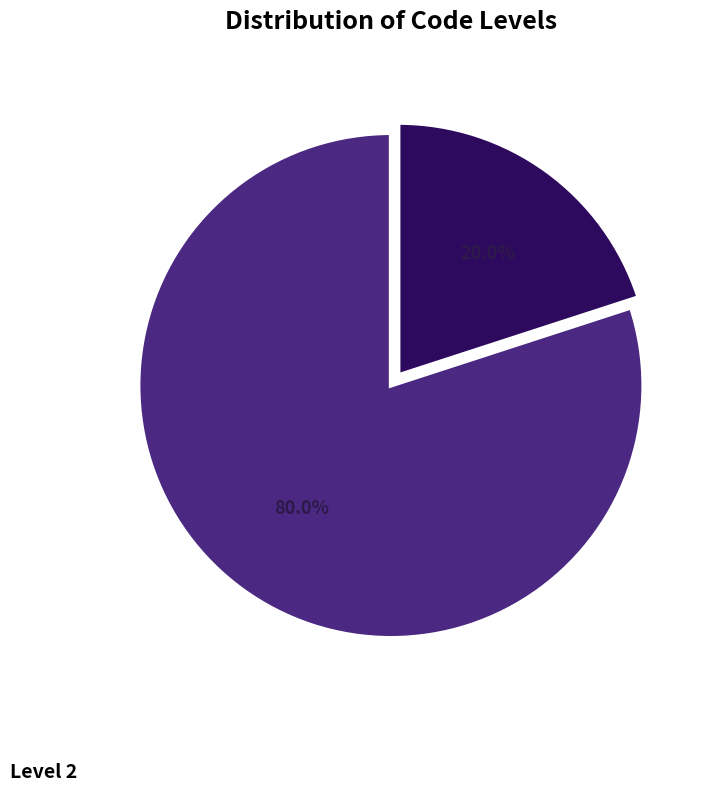

Does any single category account for the majority?

Yes